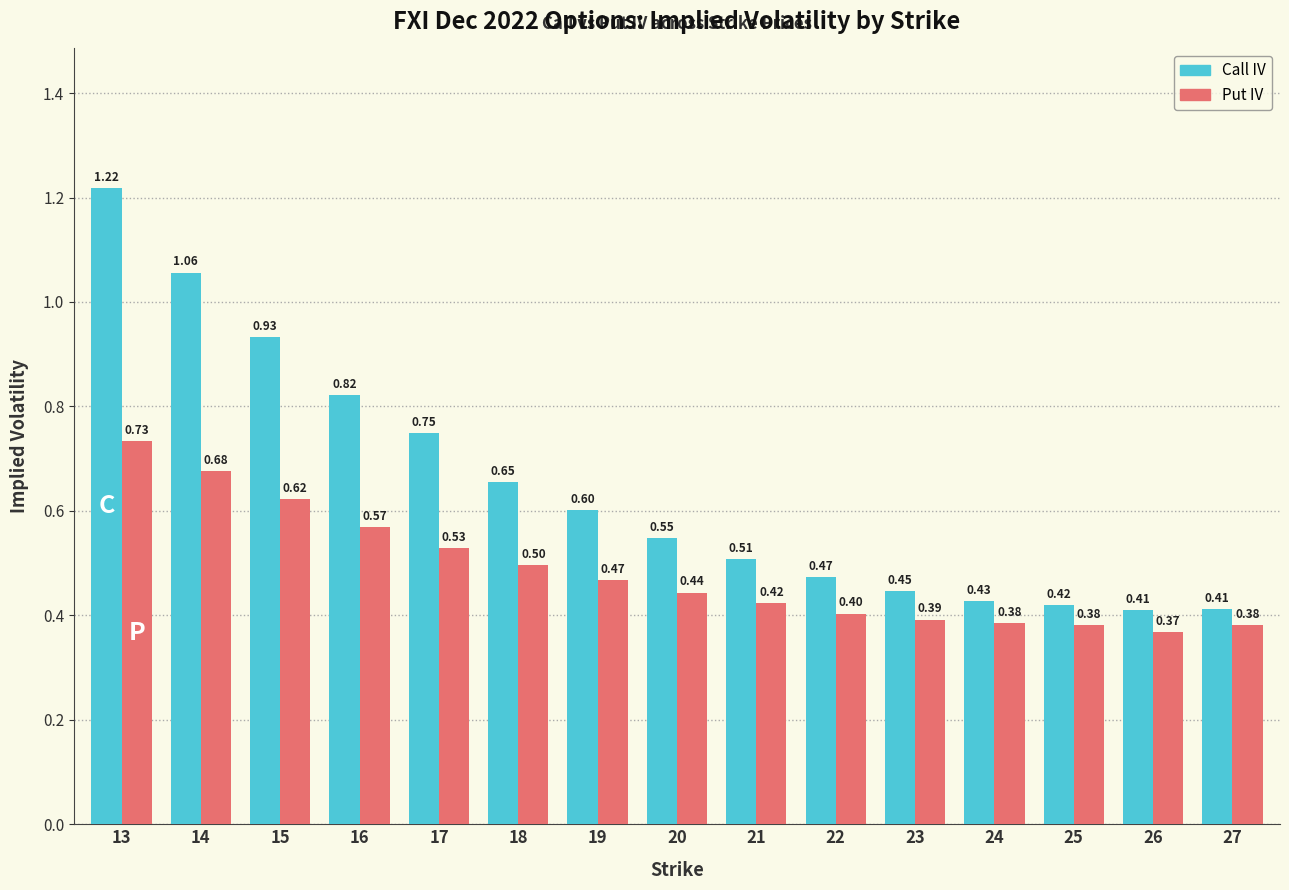

How many bars are there in each group?

2